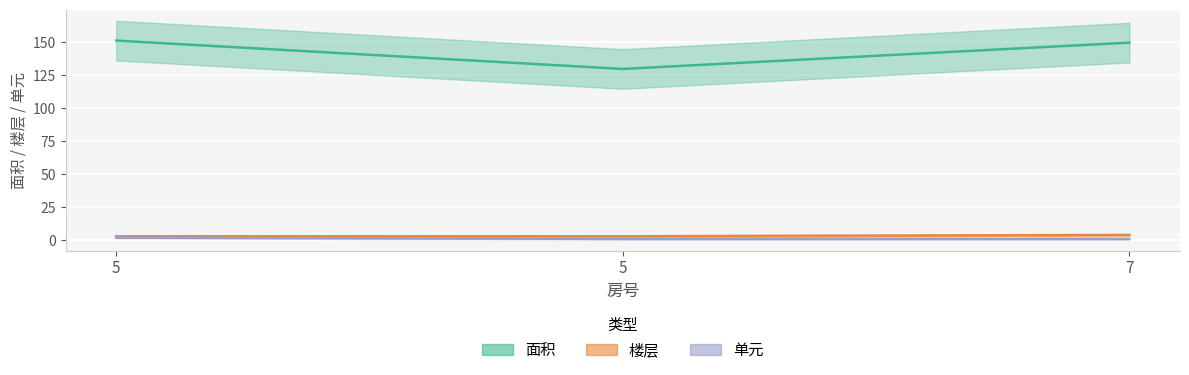

How many data points in 楼层 are above 3?

1